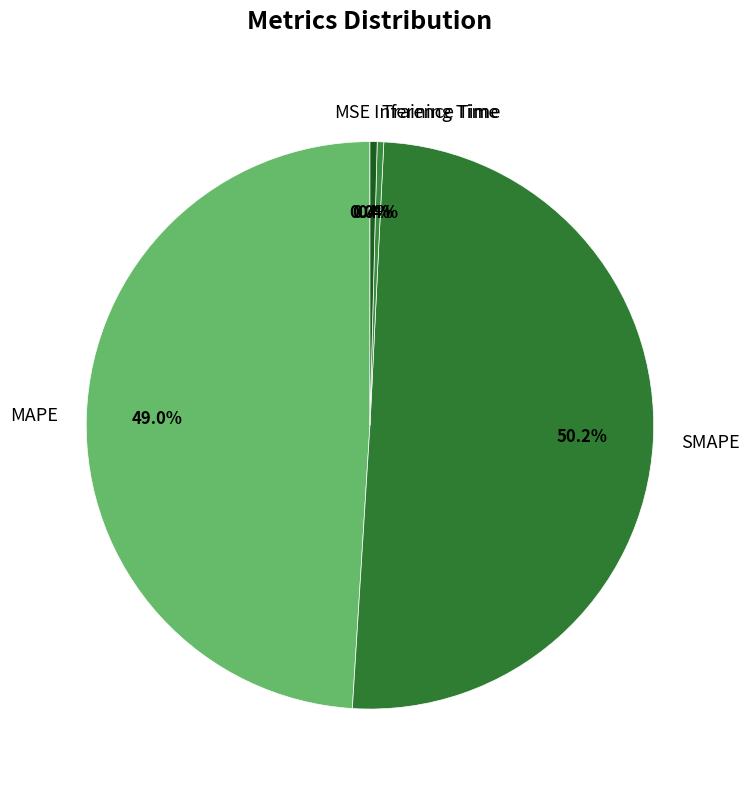

Which slice is the largest?

SMAPE